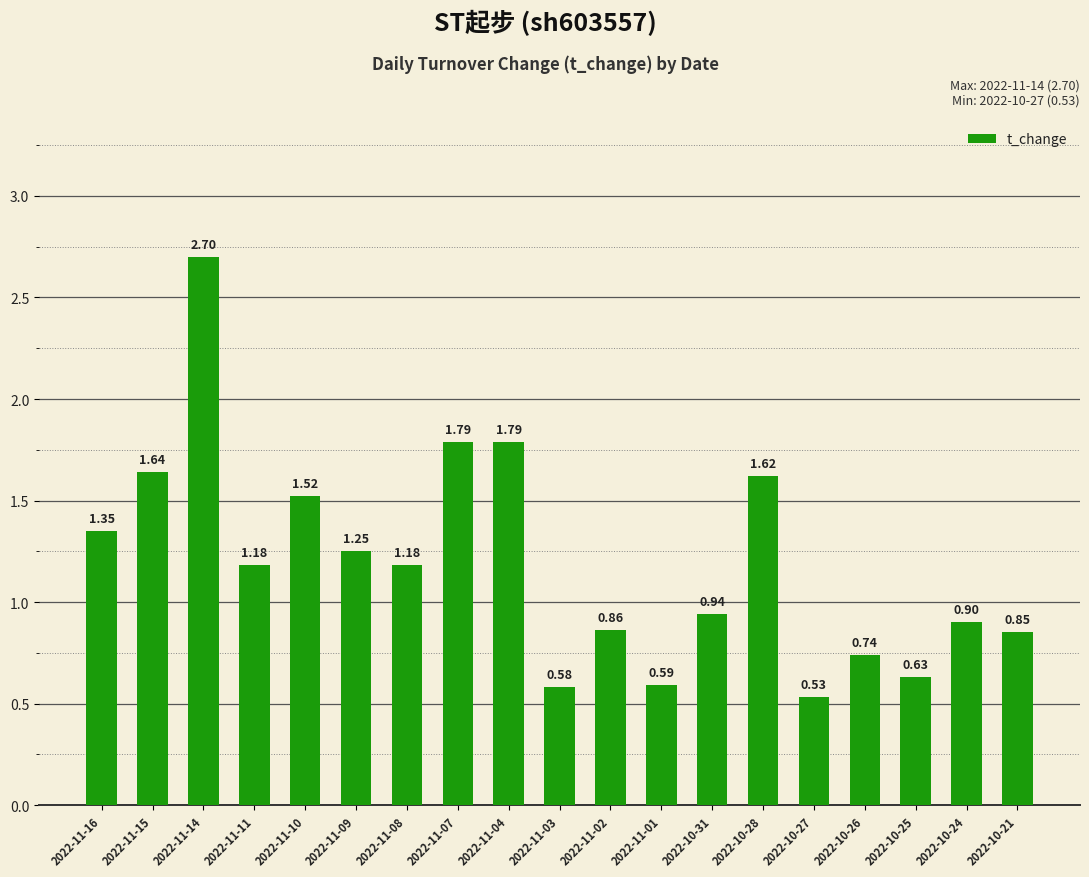

At which label is the value closest to 1?

2022-10-31